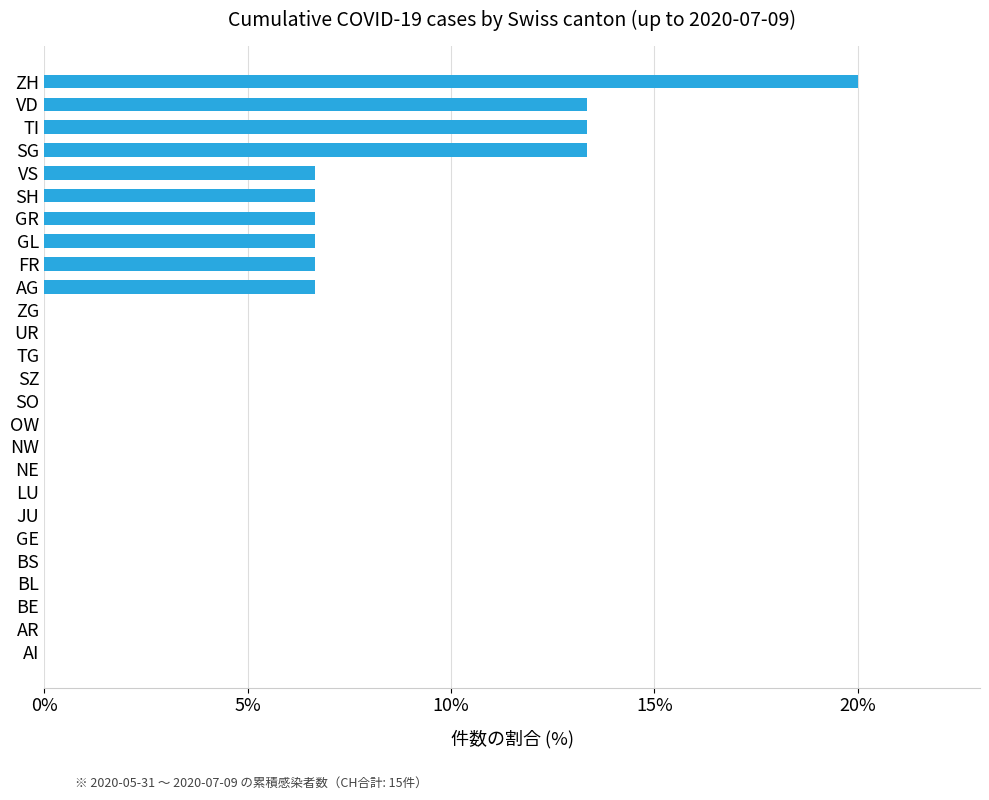

What is the sum of the values at SH and TI?

20.0